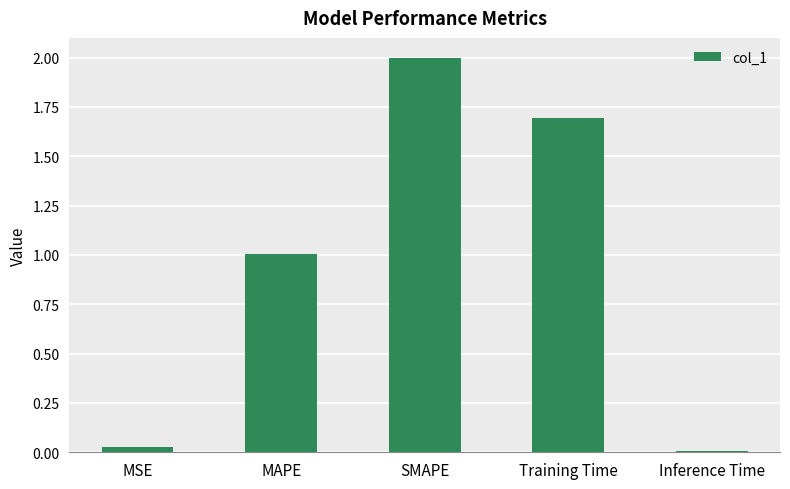

What is the change in value from MSE to MAPE?

+1.0